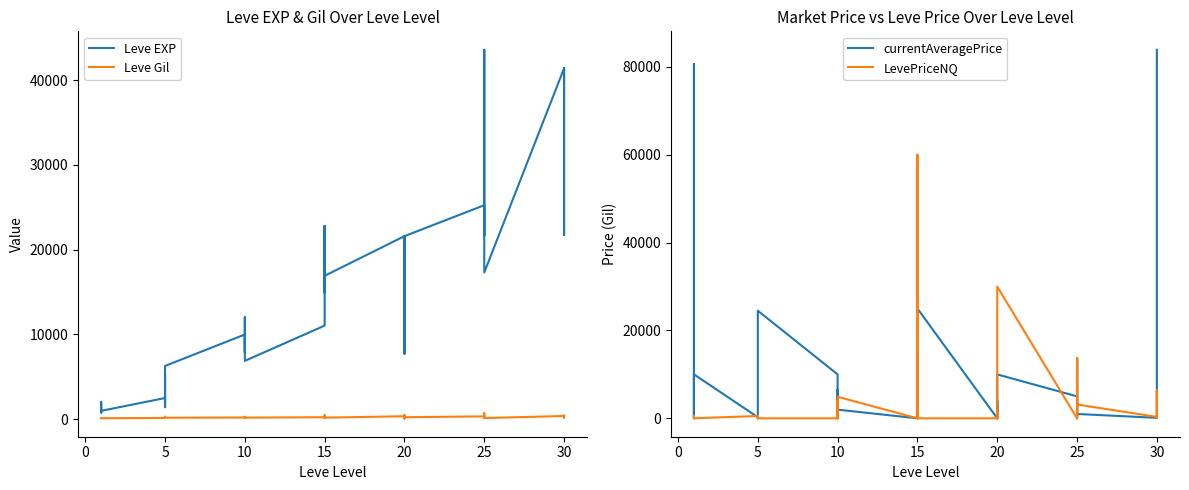

At which category does Leve Gil reach its first local peak?

10